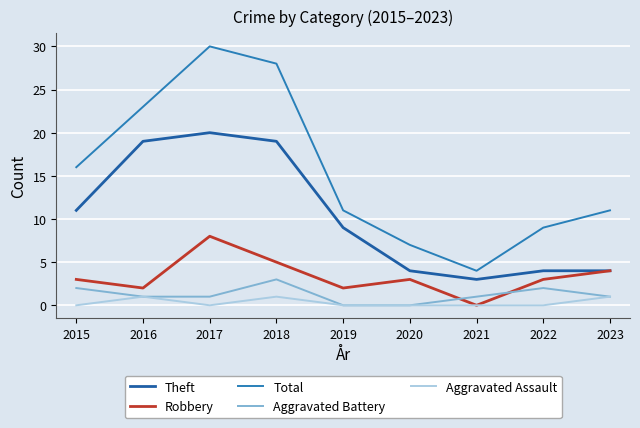

Reading left to right, list all the values displayed in this chart.

Theft: 11	19	20	19	9	4	3	4	4
Robbery: 3	2	8	5	2	3	0	3	4
Total: 16	23	30	28	11	7	4	9	11
Aggravated Battery: 2	1	1	3	0	0	1	2	1
Aggravated Assault: 0	1	0	1	0	0	0	0	1